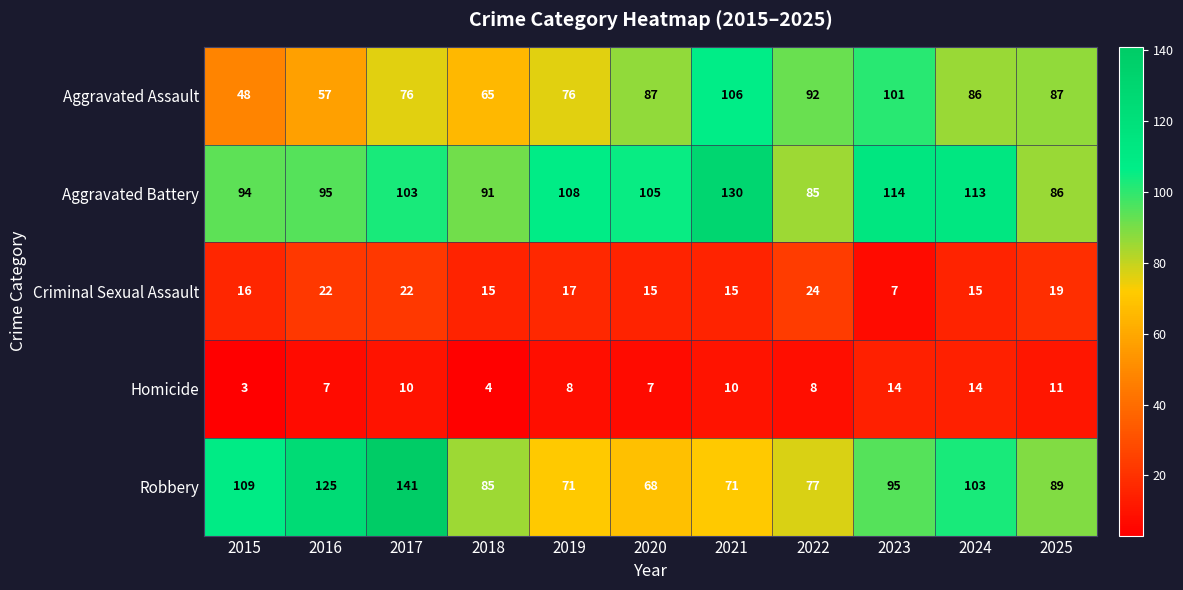

What is the spread (max minus min) of values at 2016?

118